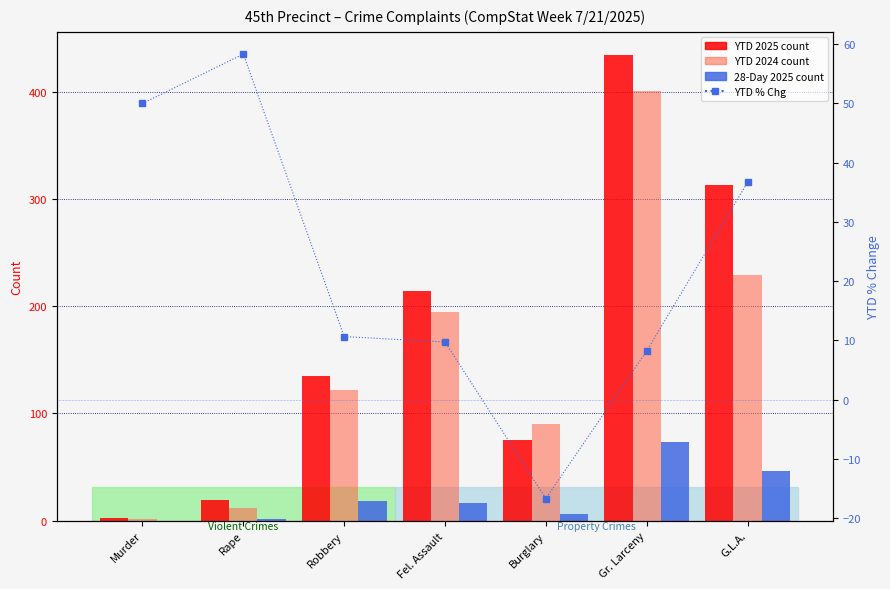

What are all the series names shown in the legend?

YTD 2025 count, YTD 2024 count, 28-Day 2025 count, YTD % Chg (right)